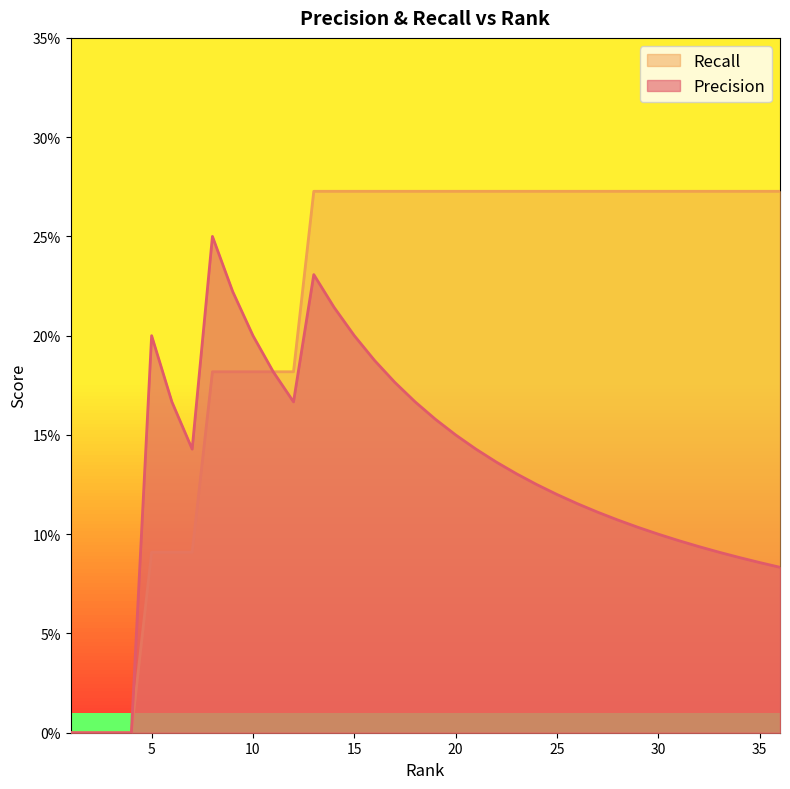

True or false: Precision and Recall cross at least once.

False